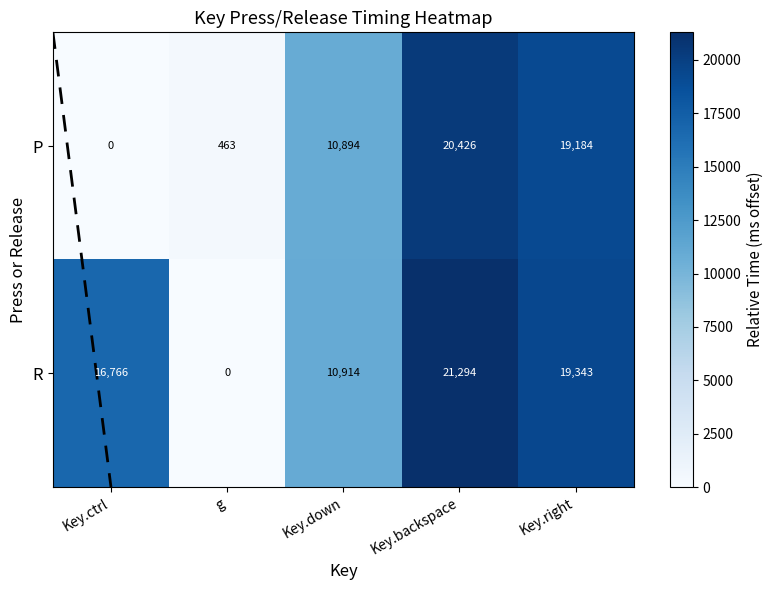

What is the maximum value for R?

21294